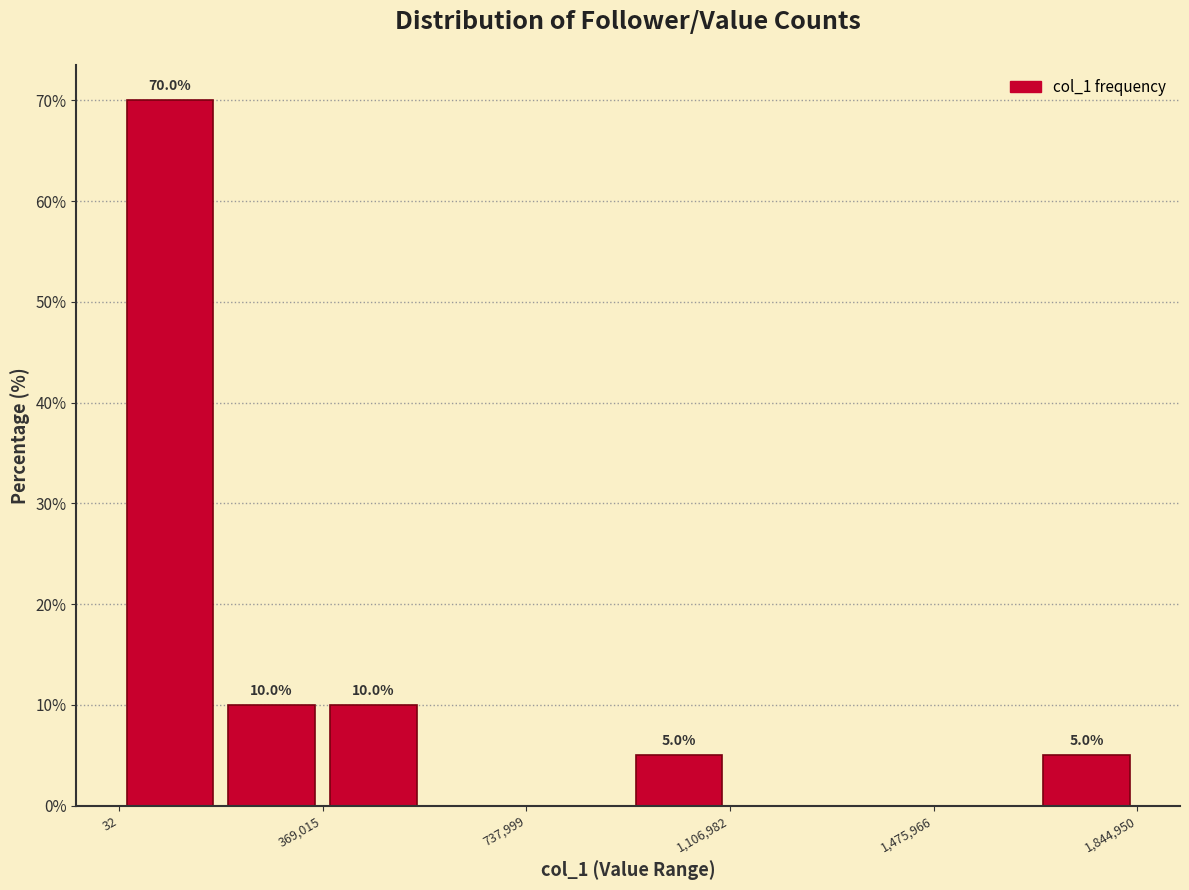

Read against the x-axis, roughly where is the centre of the tallest bar?

100000